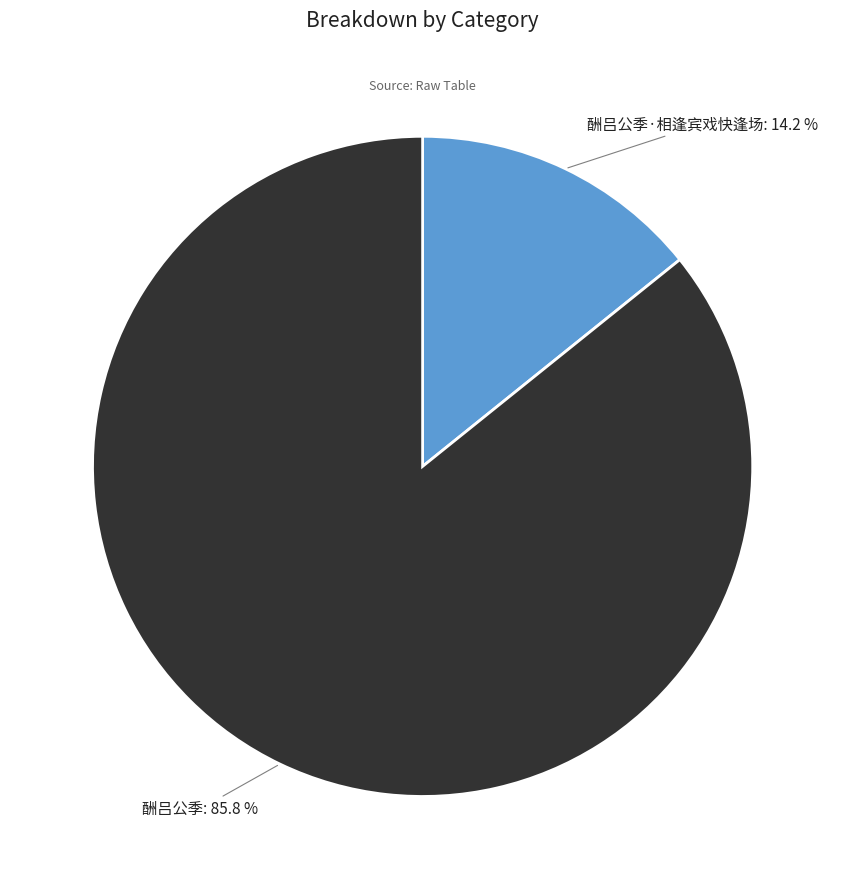

To the nearest percent, what is the combined percentage of 酬吕公季·相逢宾戏快逢场 and 酬吕公季?

100%